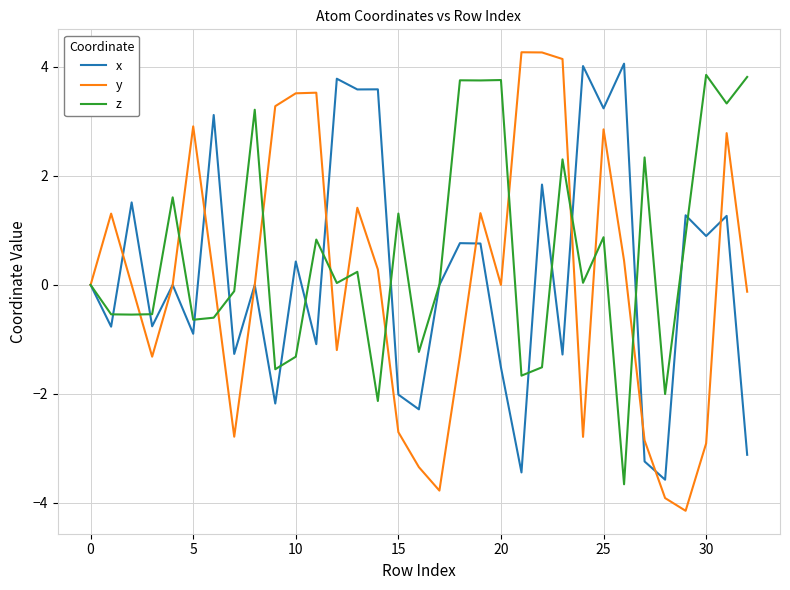

At how many categories does at least one series exceed 2?

22